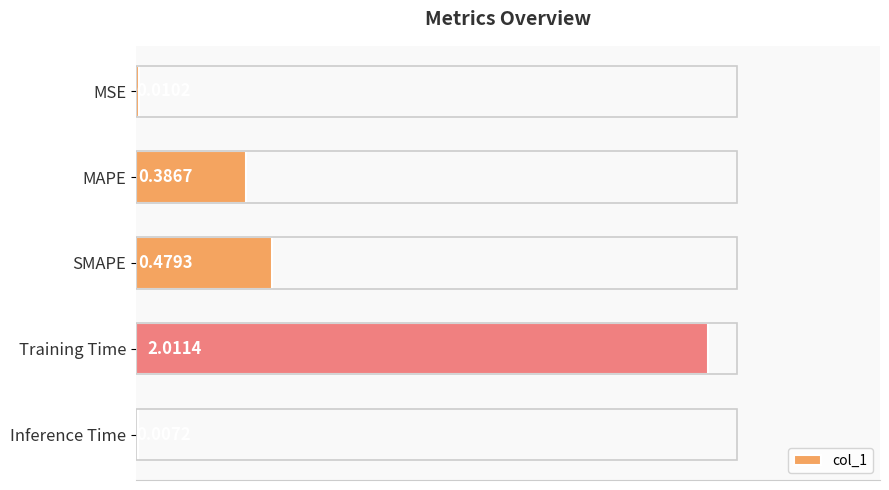

What is the sum of all values?

2.9